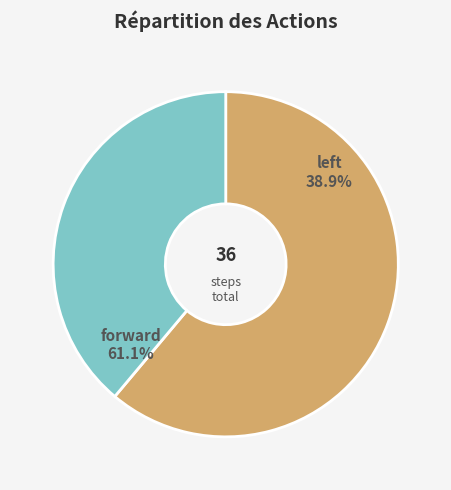

True or false: forward accounts for 61% of the total.

True